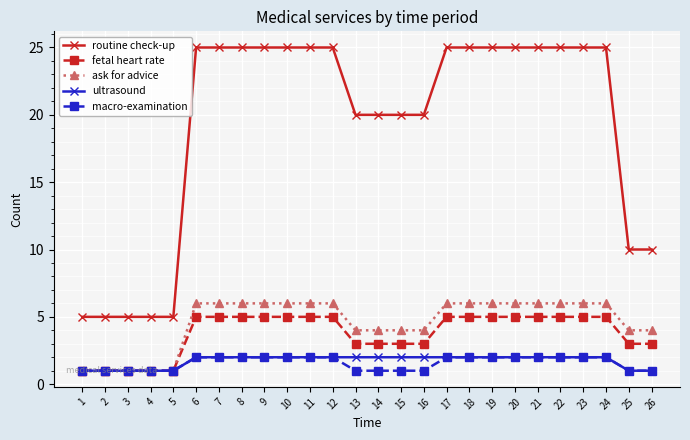

Reading left to right, what are all the values shown in this chart?

routine check-up: 1=5	2=5	3=5	4=5	5=5	6=25	7=25	8=25	9=25	10=25	11=25	12=25	13=20	14=20	15=20	16=20	17=25	18=25	19=25	20=25	21=25	22=25	23=25	24=25	25=10	26=10
fetal heart rate: 1=1	2=1	3=1	4=1	5=1	6=5	7=5	8=5	9=5	10=5	11=5	12=5	13=3	14=3	15=3	16=3	17=5	18=5	19=5	20=5	21=5	22=5	23=5	24=5	25=3	26=3
ask for advice: 1=1	2=1	3=1	4=1	5=1	6=6	7=6	8=6	9=6	10=6	11=6	12=6	13=4	14=4	15=4	16=4	17=6	18=6	19=6	20=6	21=6	22=6	23=6	24=6	25=4	26=4
ultrasound: 1=1	2=1	3=1	4=1	5=1	6=2	7=2	8=2	9=2	10=2	11=2	12=2	13=2	14=2	15=2	16=2	17=2	18=2	19=2	20=2	21=2	22=2	23=2	24=2	25=1	26=1
macro-examination: 1=1	2=1	3=1	4=1	5=1	6=2	7=2	8=2	9=2	10=2	11=2	12=2	13=1	14=1	15=1	16=1	17=2	18=2	19=2	20=2	21=2	22=2	23=2	24=2	25=1	26=1